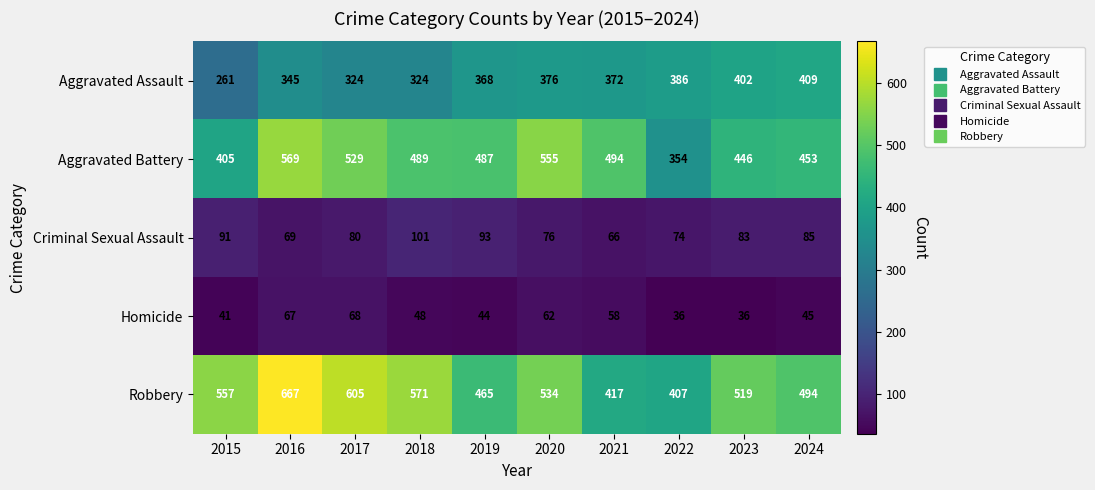

What is the maximum value shown in the chart?

667